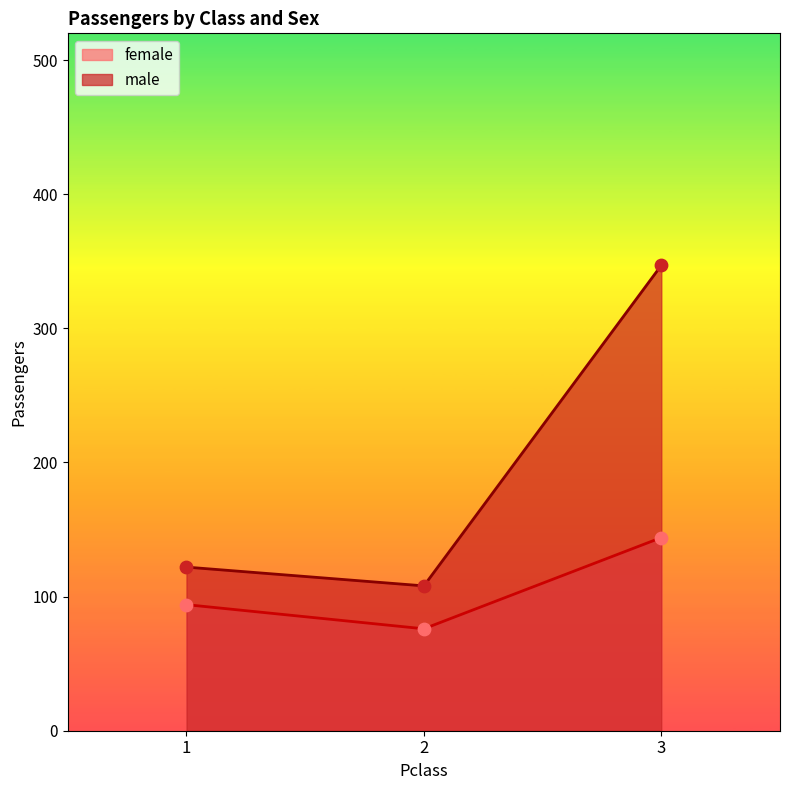

At which category is the sum across all series the highest?

3